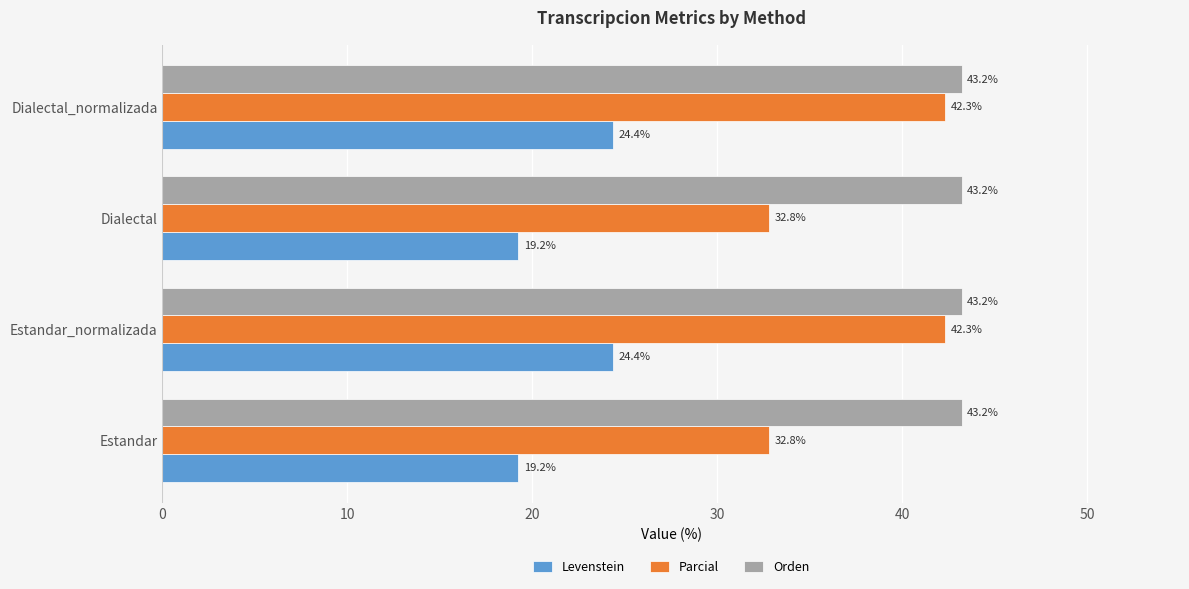

What is the minimum value for Parcial?

32.8